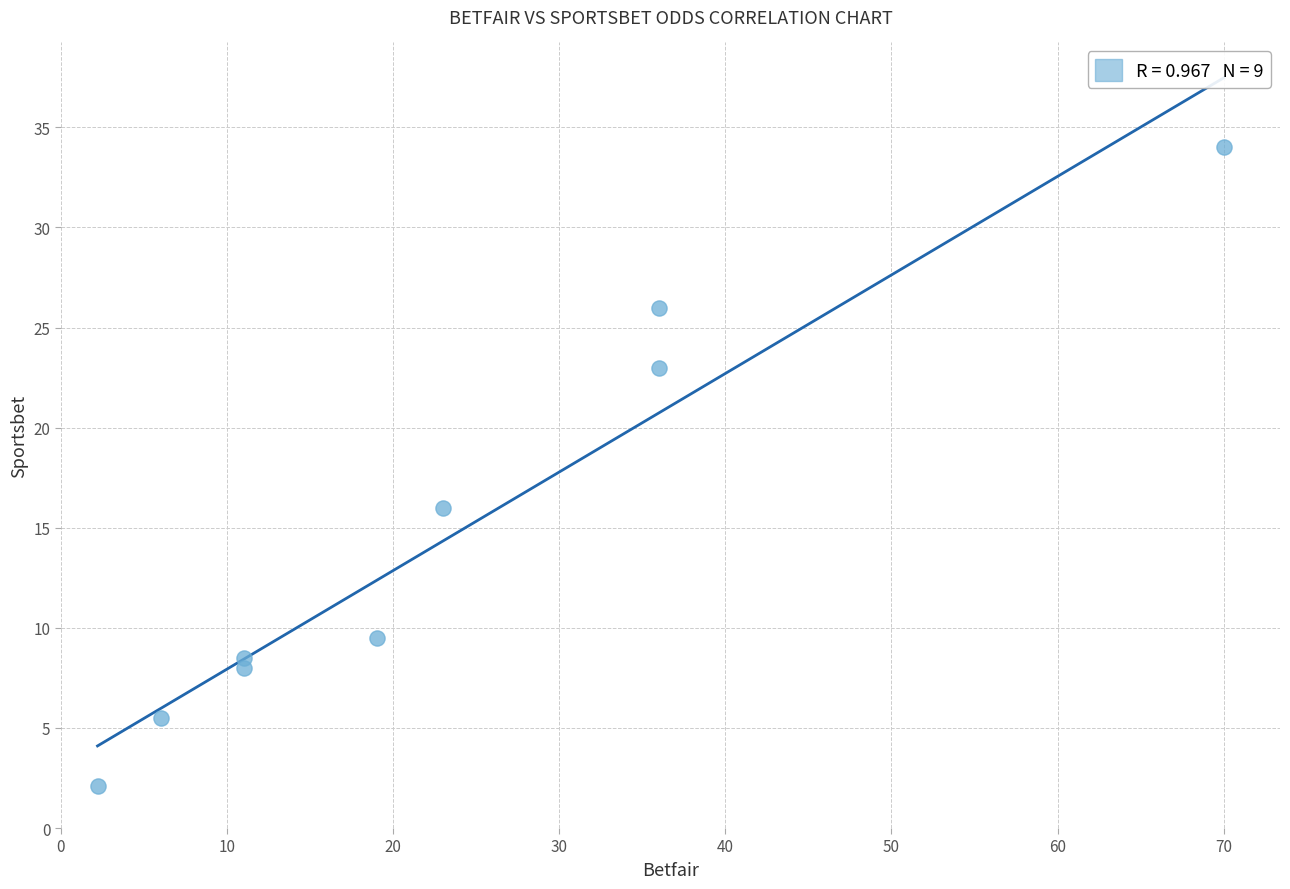

What Y value in the scatter plot is closest to 18?

16.0